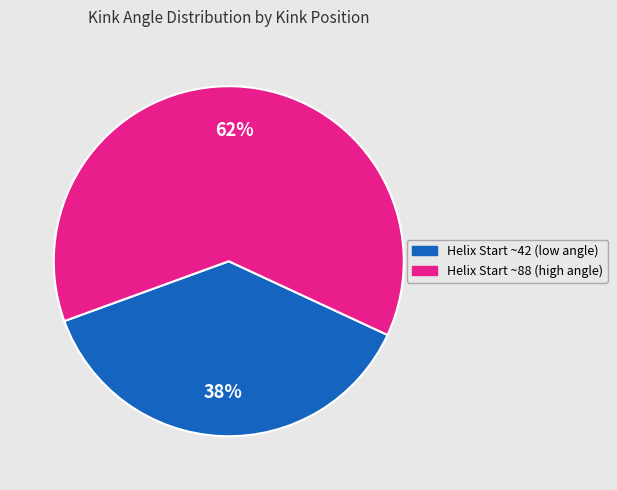

To the nearest percent, what is the average slice percentage?

50%